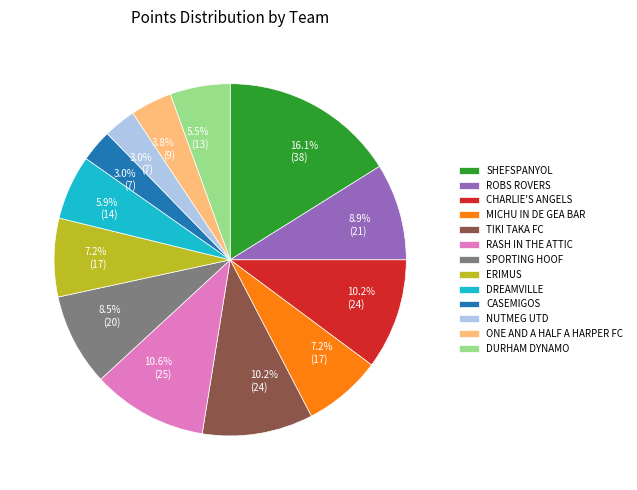

Is there a majority slice in this chart?

No